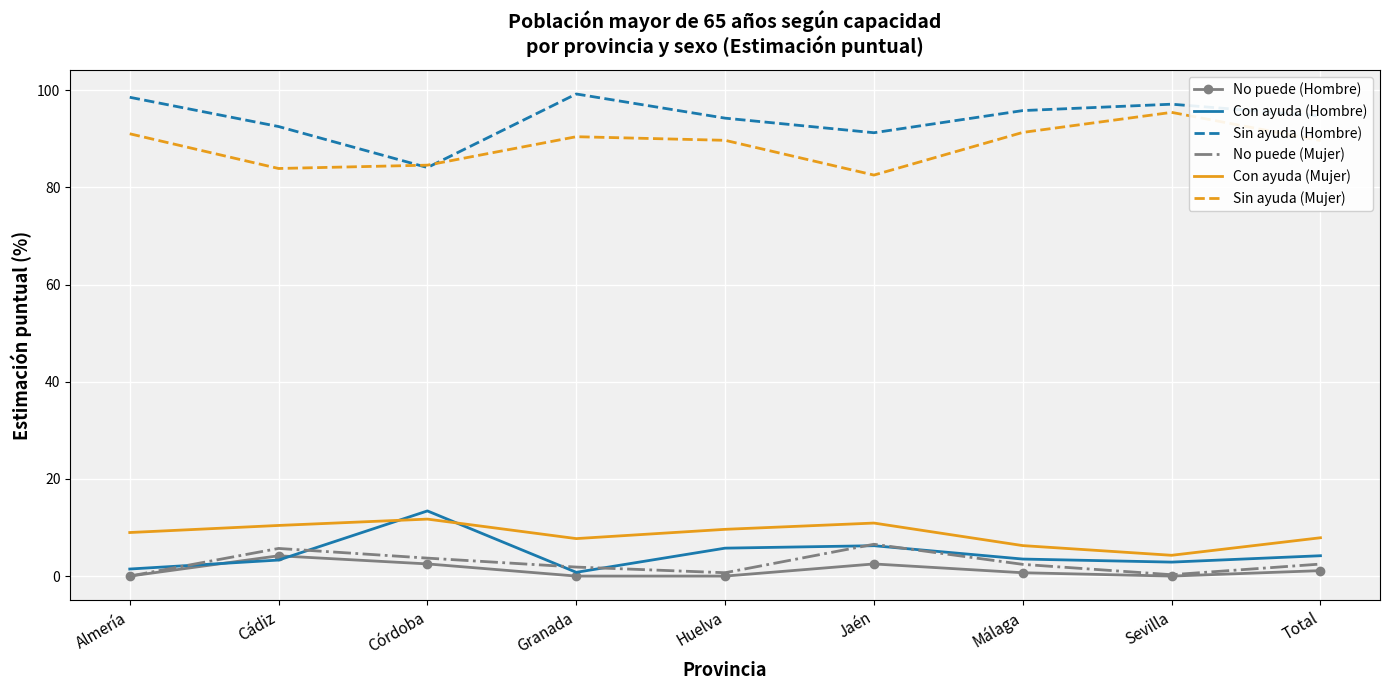

What is the greatest value displayed?

99.2